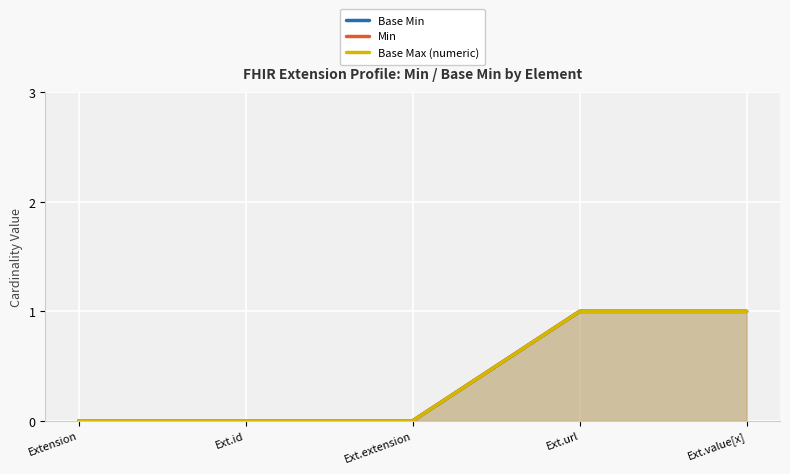

What is the difference between the maximum and minimum values in the Base Max (numeric) series?

1